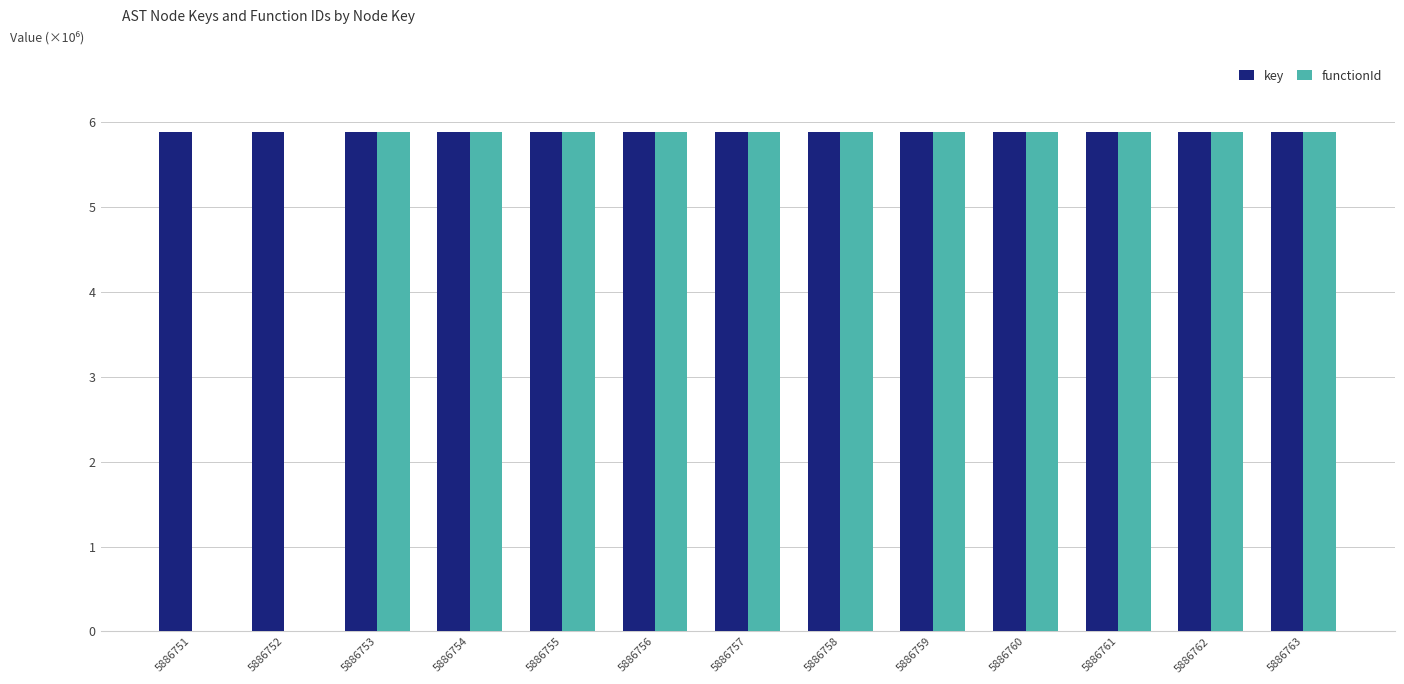

What is the sum of all key values?

76.5